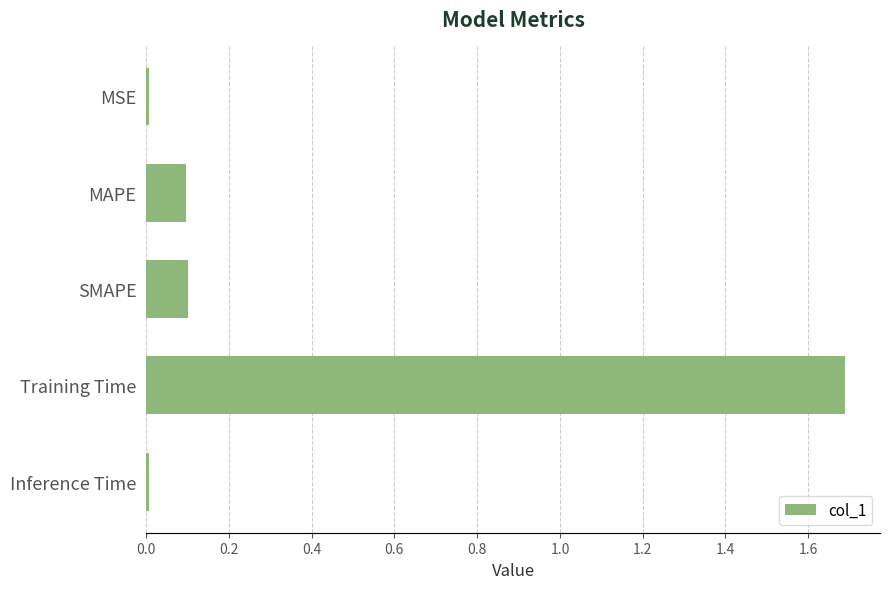

Which has a higher value, MAPE or Inference Time?

MAPE